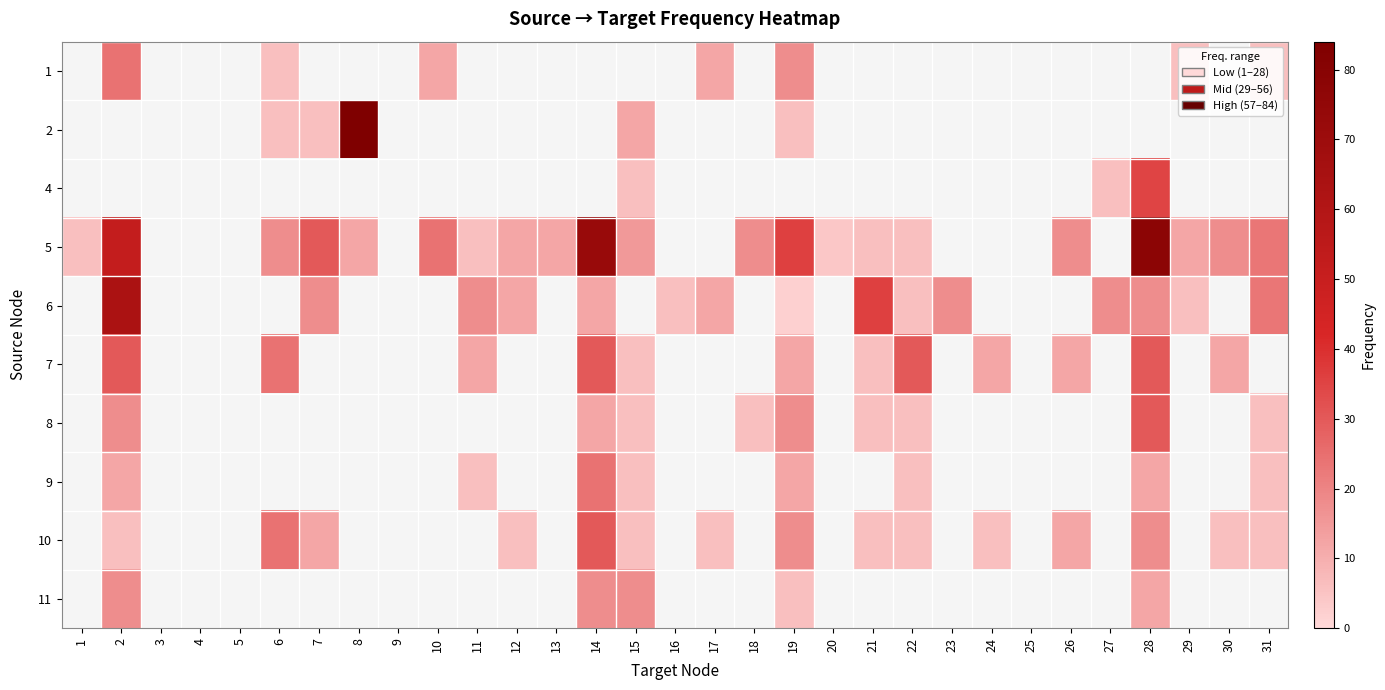

What is the minimum value shown in the chart?

2.0